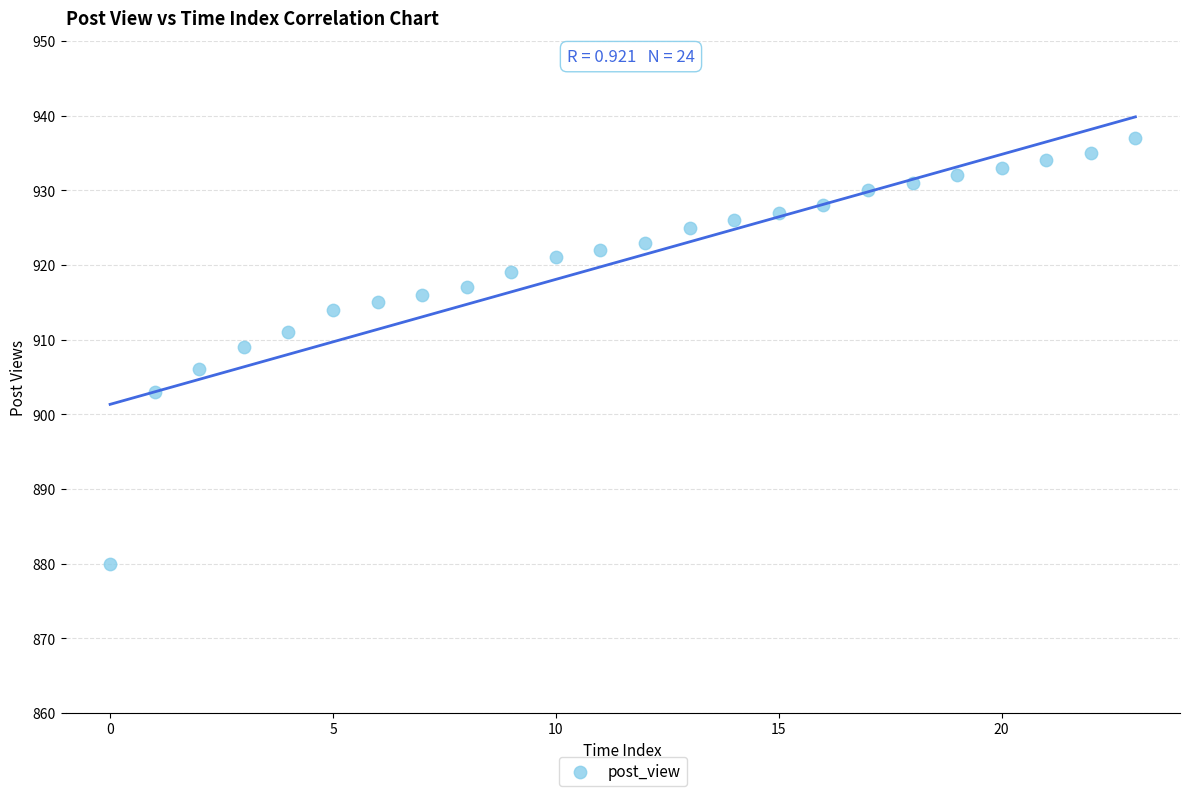

What Y value in the scatter plot is closest to 908?

909